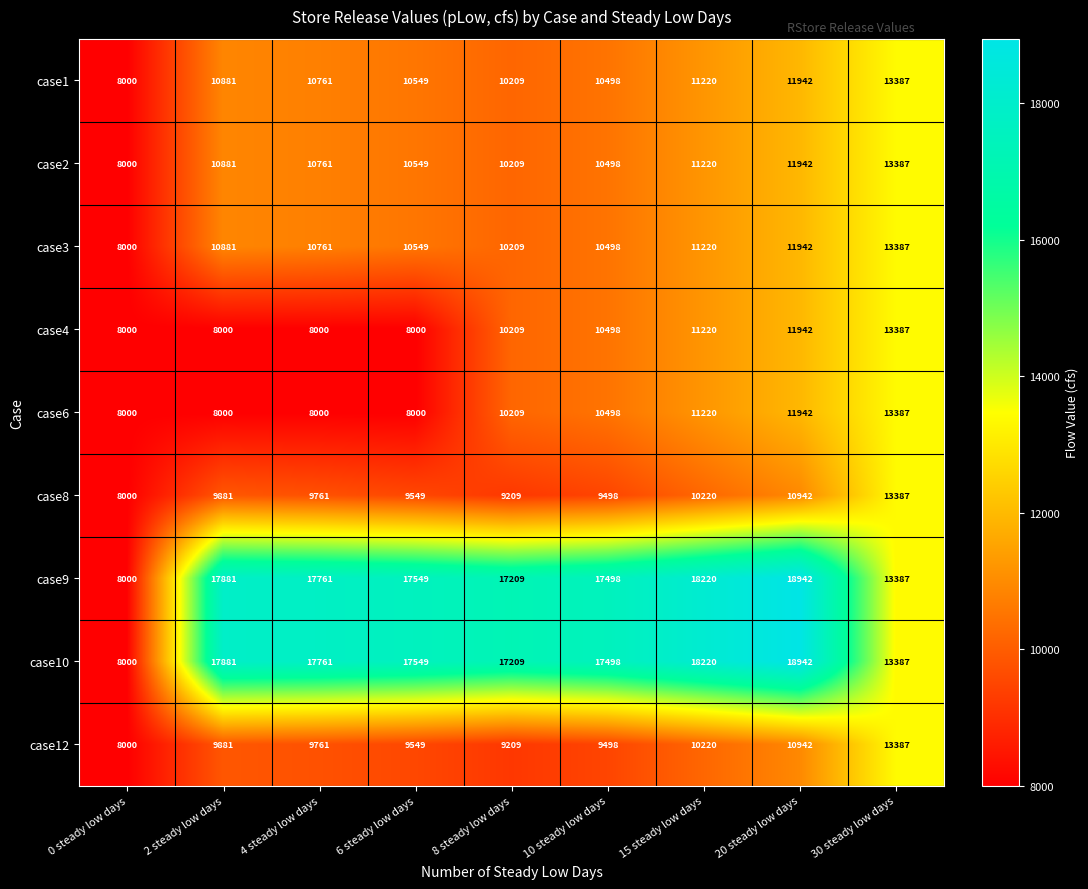

Is the value of case9 at 15 steady low days greater than the value of case12 at 15 steady low days?

Yes